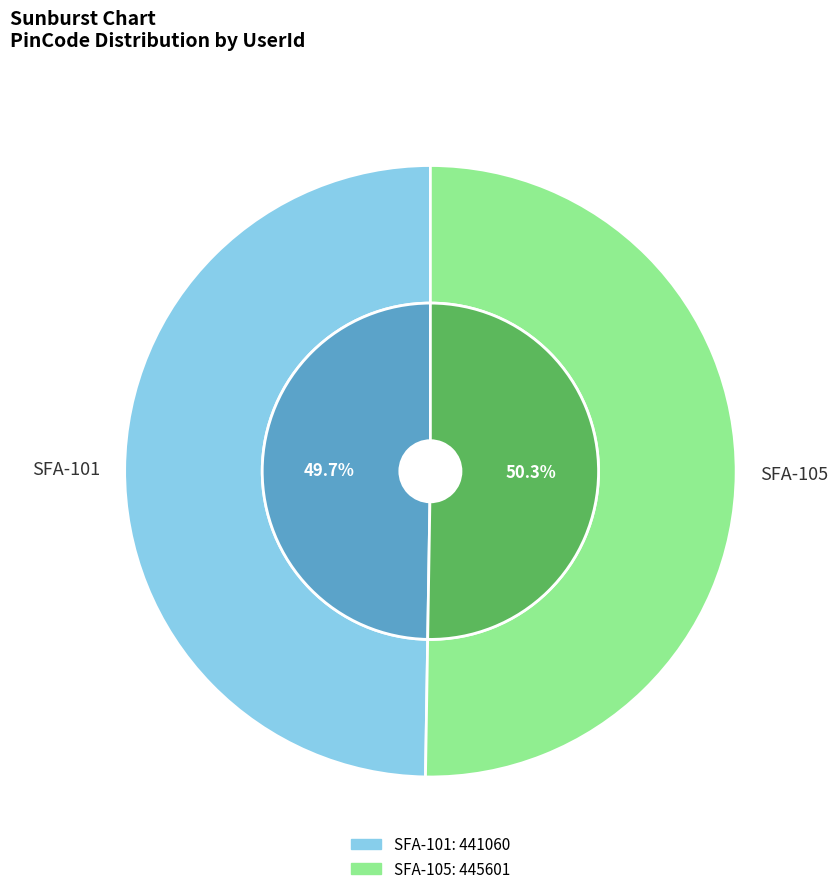

What percentage is the SFA-101 slice, to the nearest percent?

50%